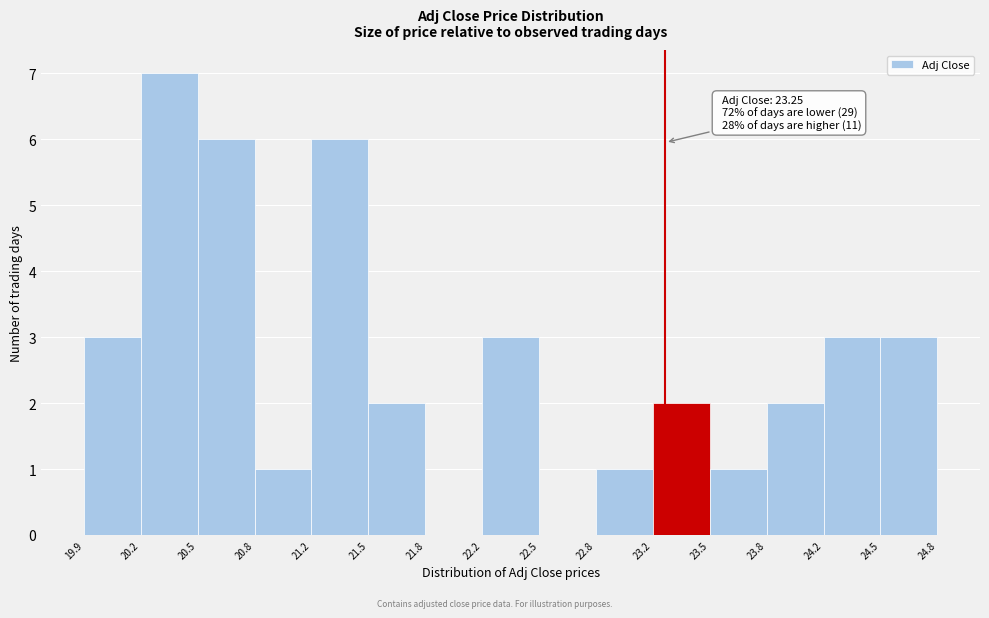

Which range on the x-axis has the tallest bar?

20.2 to 20.5